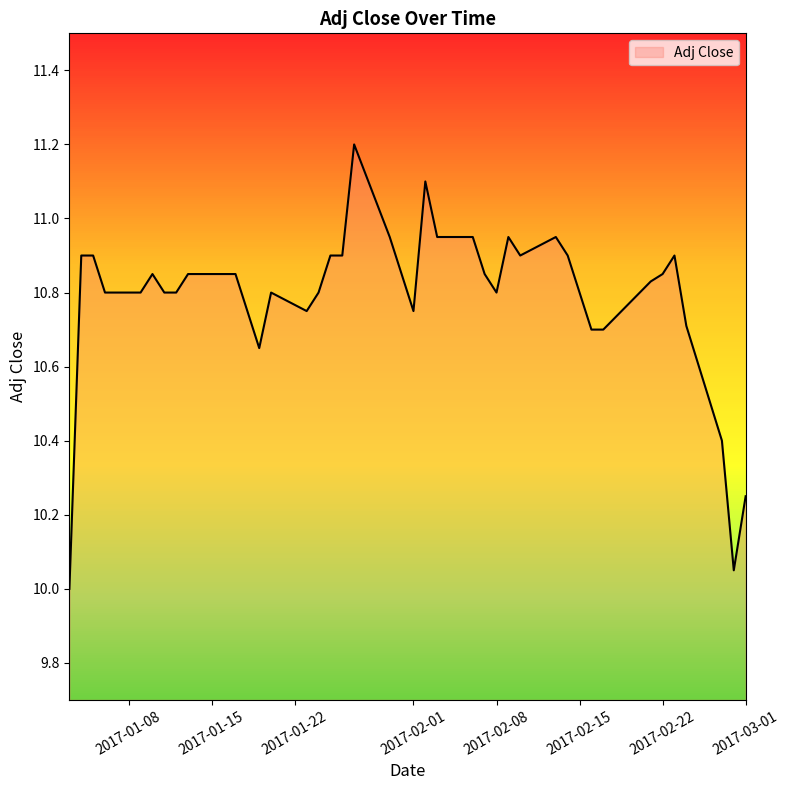

What is the greatest value displayed?

11.2